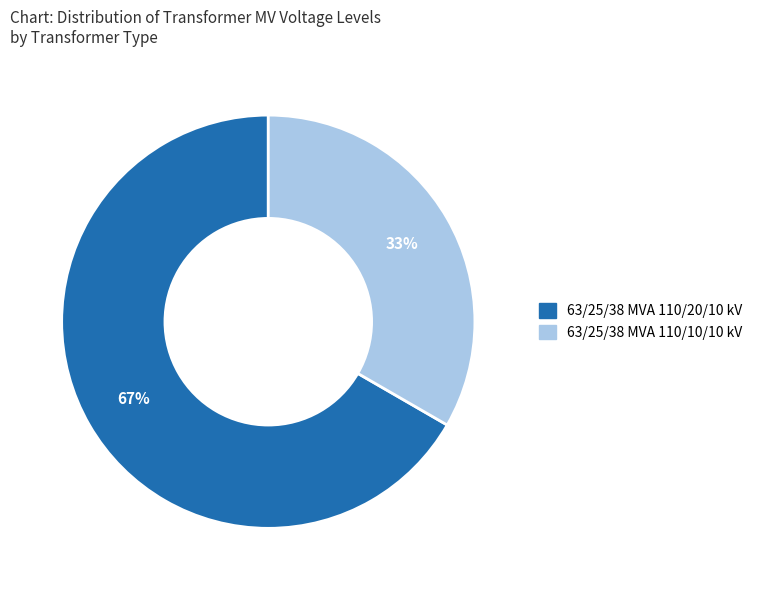

Which slice is the largest?

63/25/38 MVA 110/20/10 kV